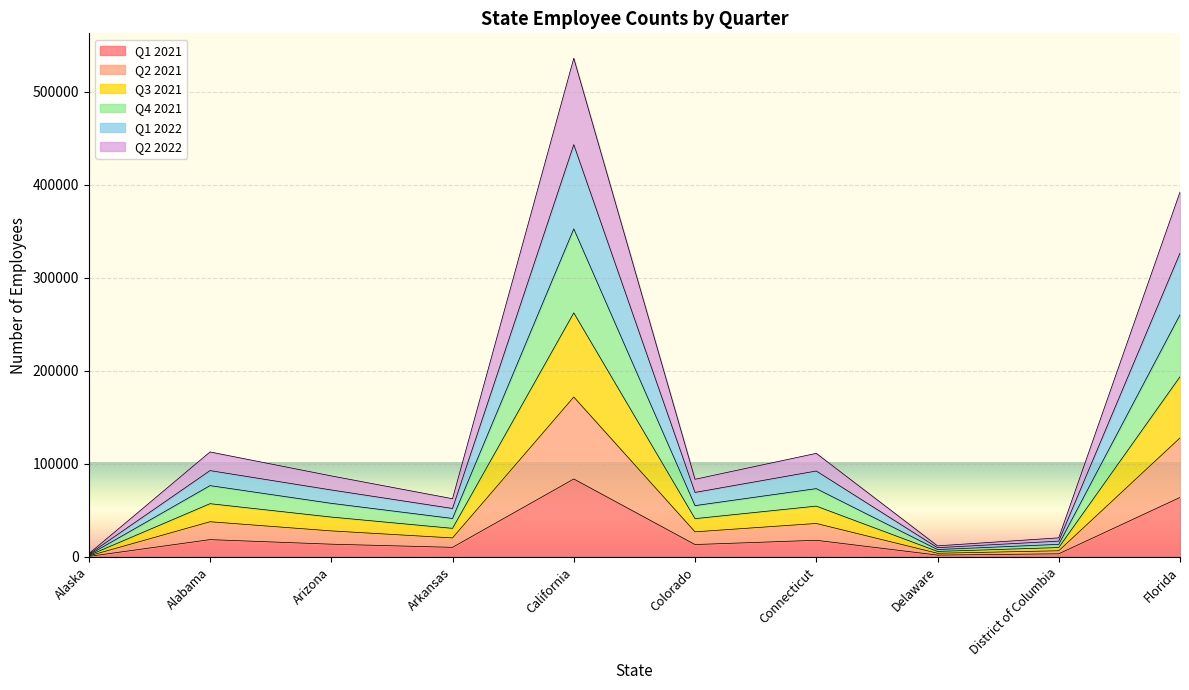

At which category is the sum across all series the highest?

California